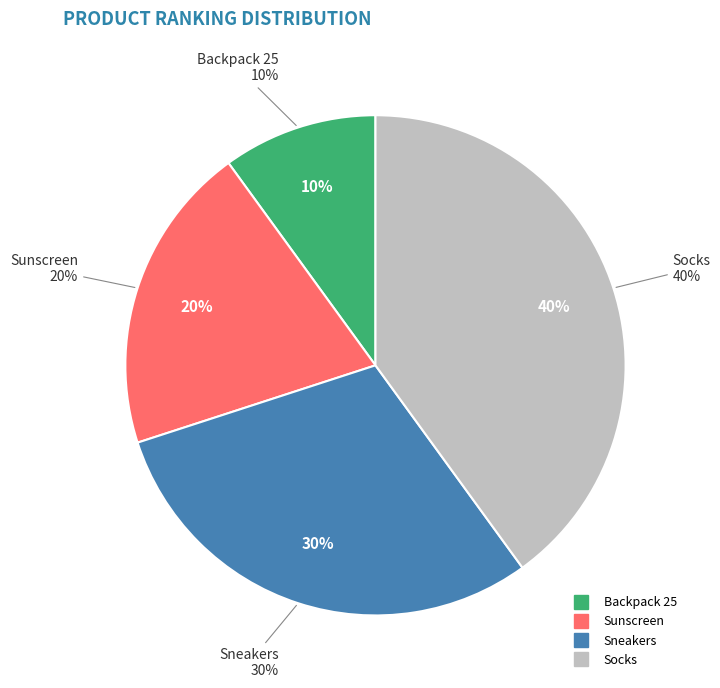

What is the smallest slice in the pie chart?

Backpack 25